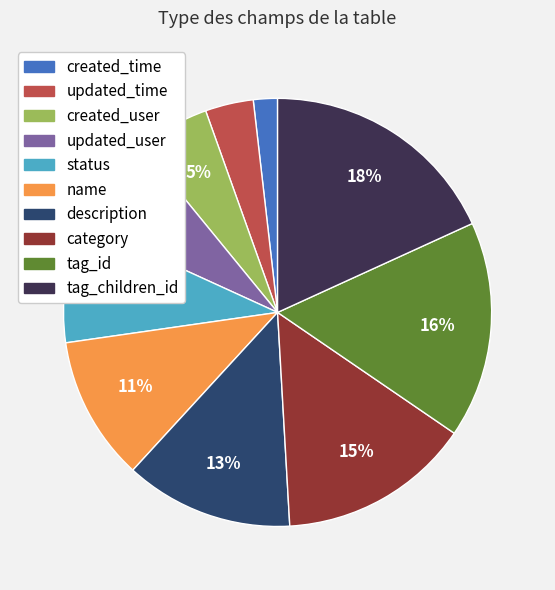

Which slice is the largest?

tag_children_id